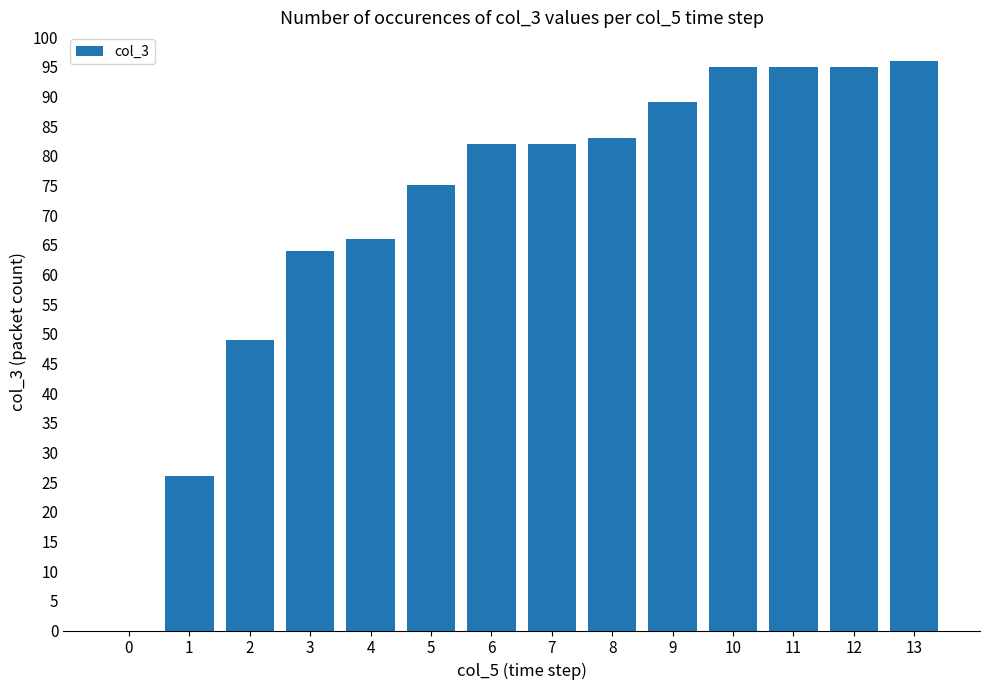

At which category does the chart reach its peak across all series?

13